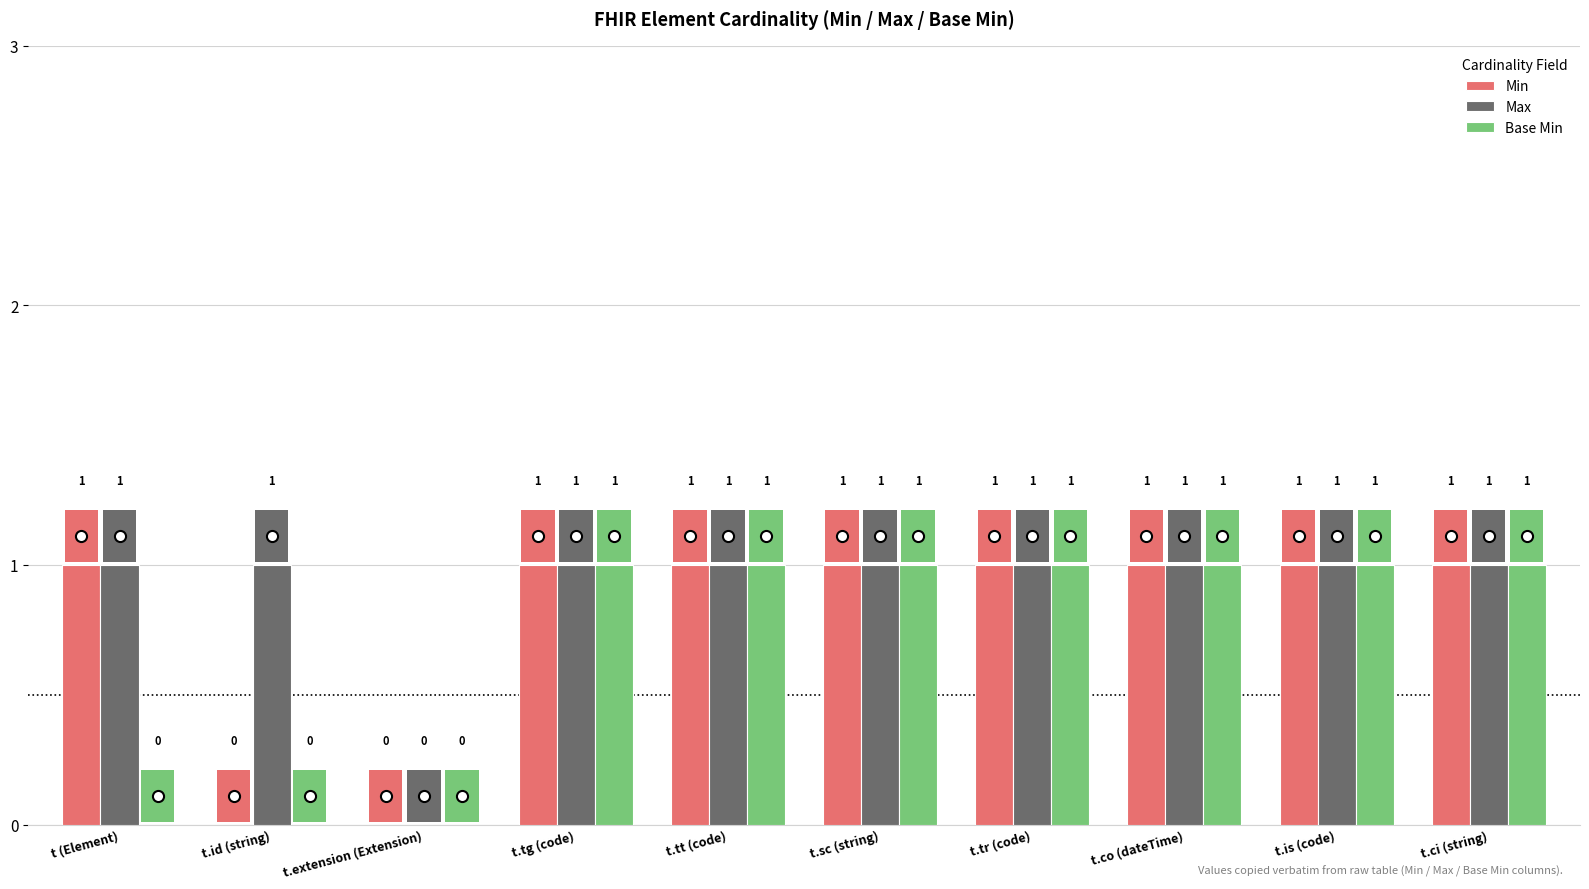

Which series changed the most between t (Element) and t.ci (string)?

Base Min